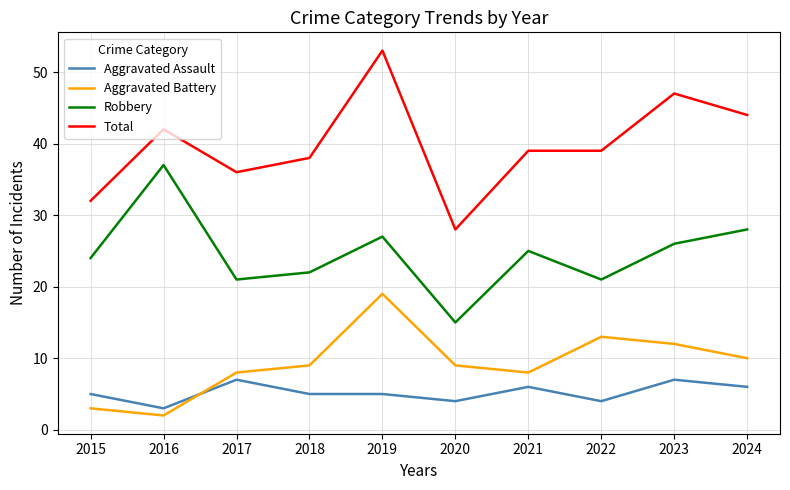

What is the average value of the Aggravated Battery series?

9